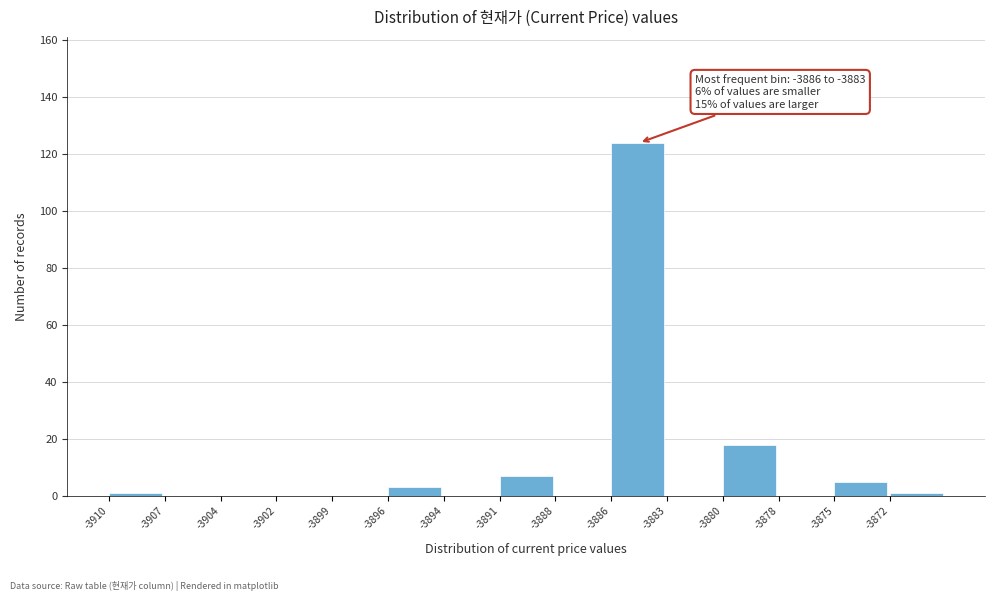

Reading right to left, extract all data points from this chart.

-3872=1	-3875=5	-3878=0	-3880=18	-3883=0	-3886=124	-3888=0	-3891=7	-3894=0	-3896=3	-3899=0	-3902=0	-3904=0	-3907=0	-3910=1